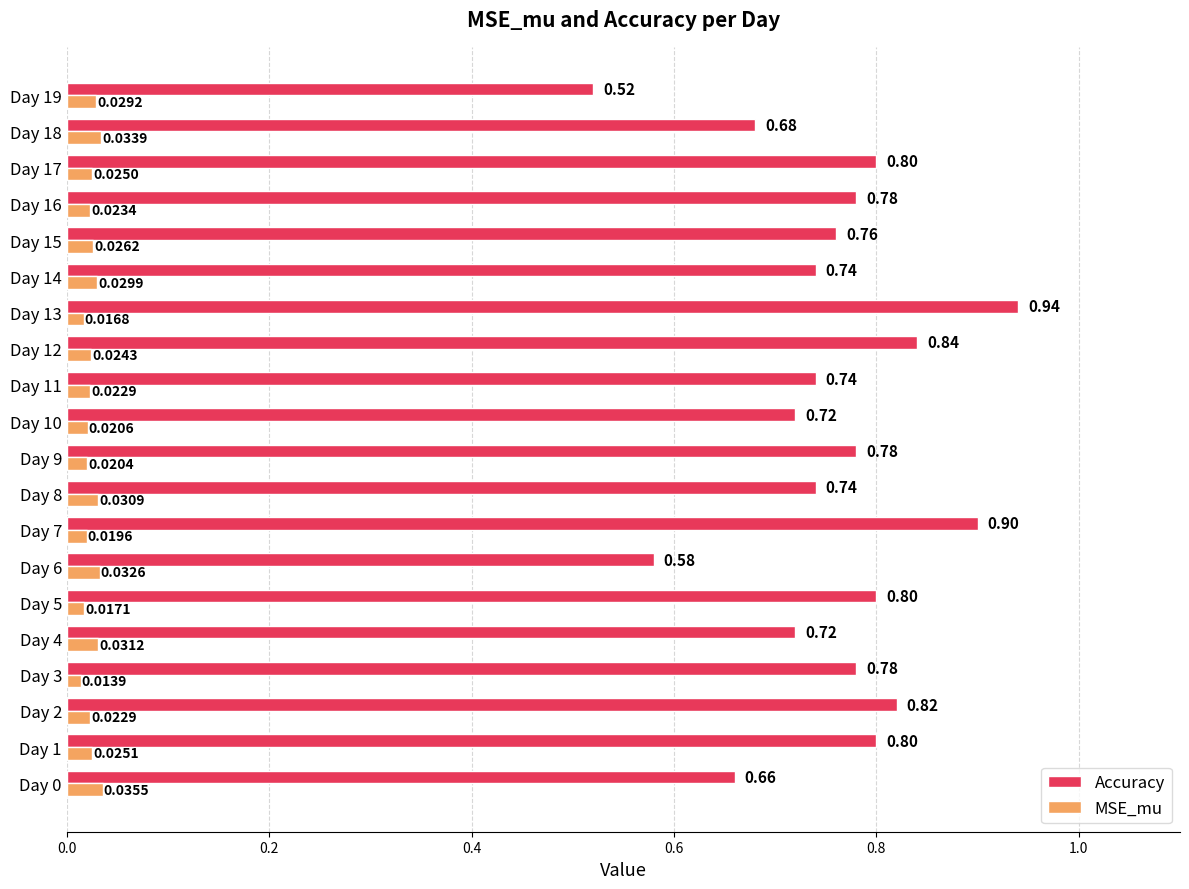

What are all the series names shown in the legend?

Accuracy, MSE_mu